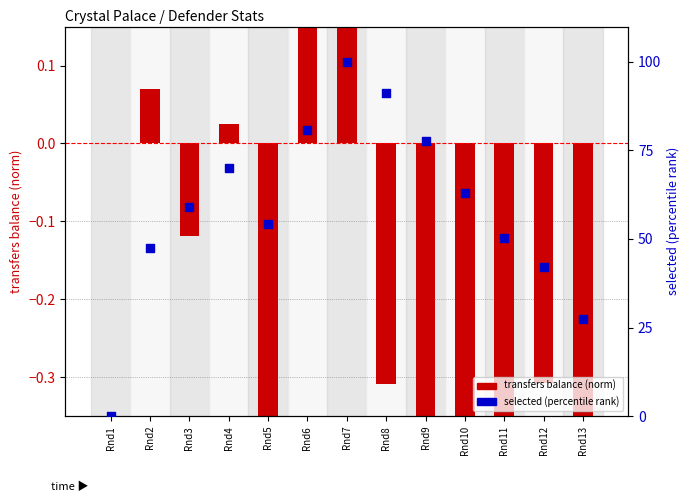

Which series reaches the minimum Y coordinate?

transfers balance (norm)